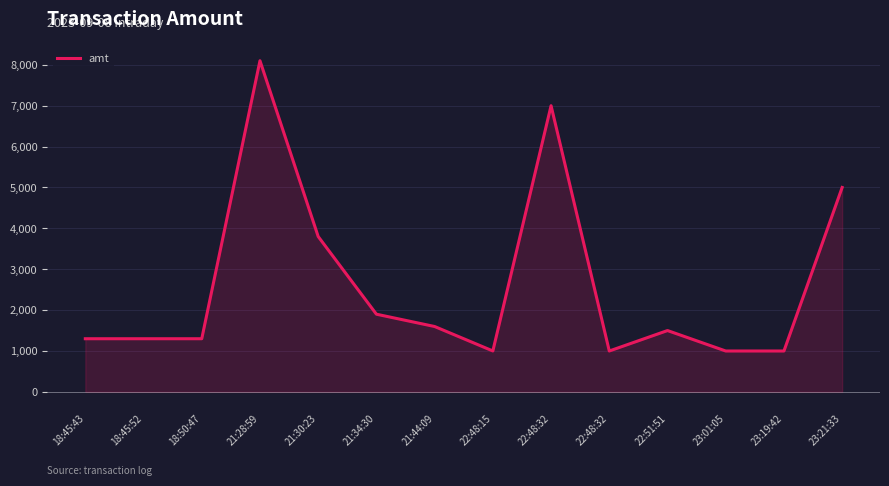

How many points are lower than both their immediate neighbors (excluding endpoints)?

2